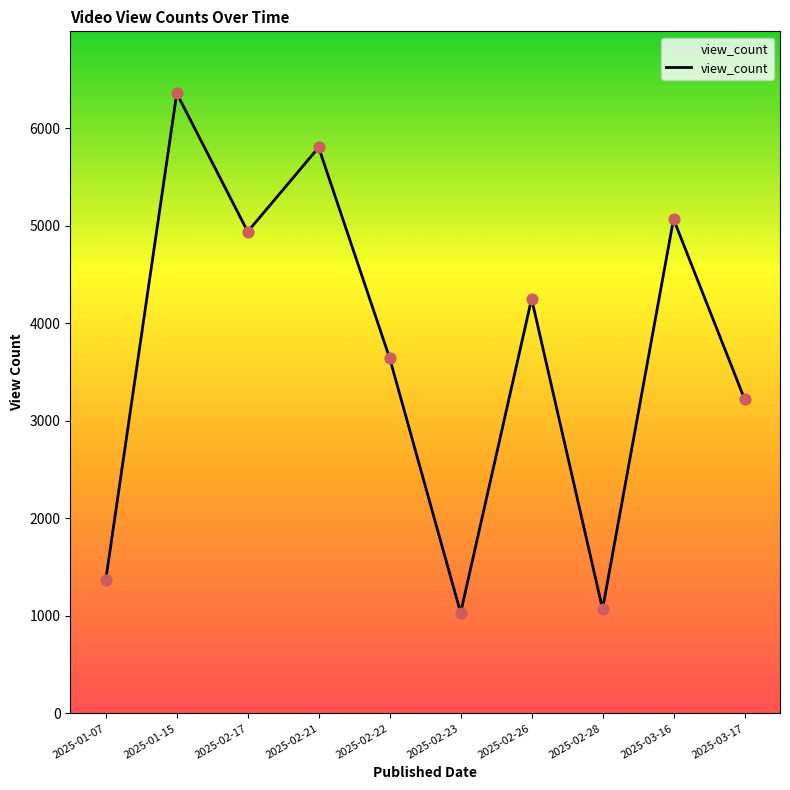

What is the change in value from 2025-03-16 to 2025-03-17?

-1844